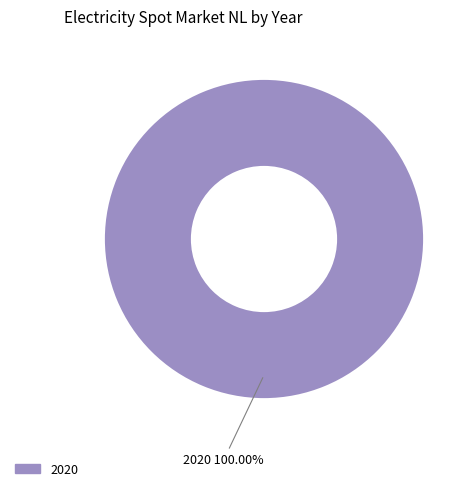

Is there any slice that represents more than half of the pie?

Yes